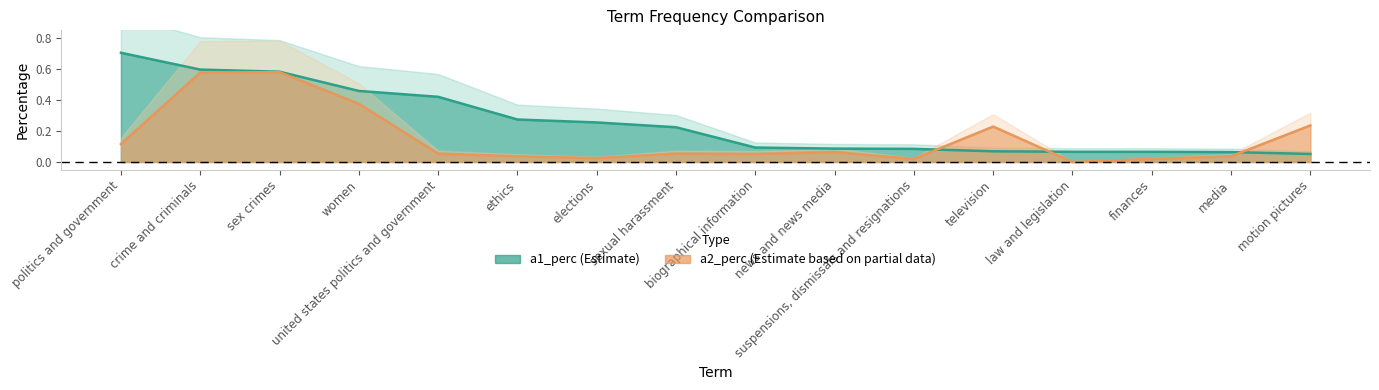

What is the total value across all series at crime and criminals?

1.2